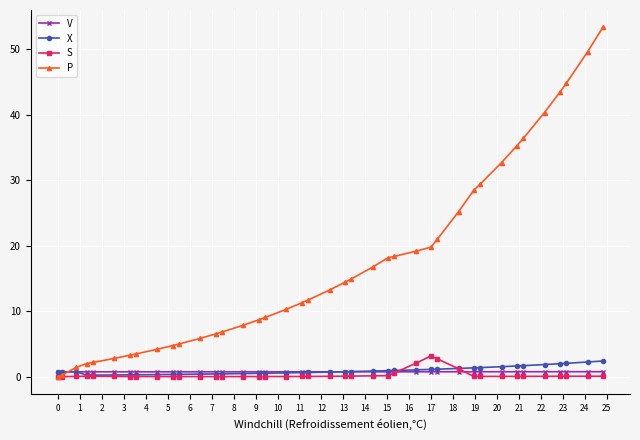

At how many categories does at least one series exceed 37?

5